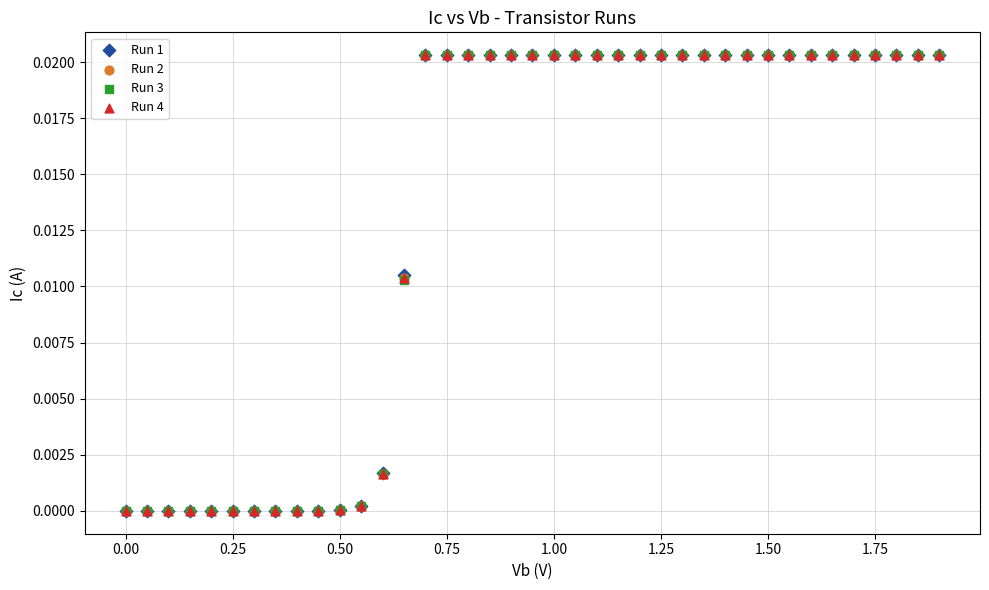

What are all the series names shown in the legend?

Run 1, Run 2, Run 3, Run 4